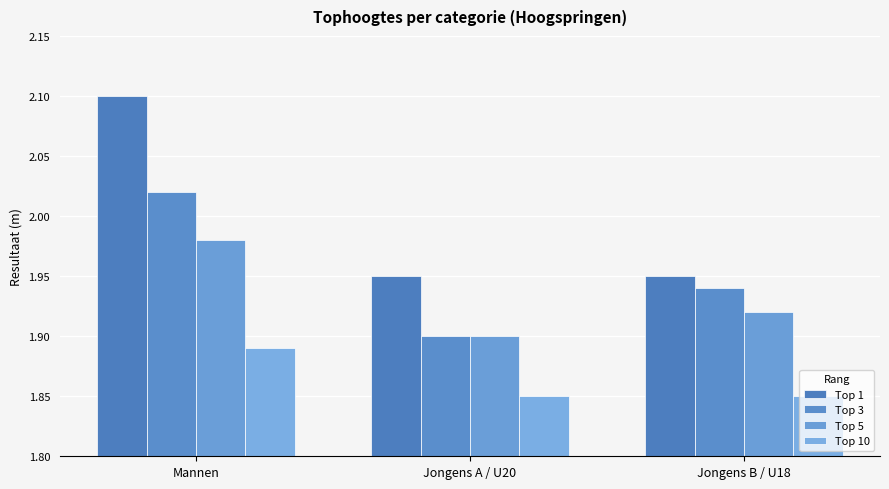

Which series has the widest spread of values?

Top 1